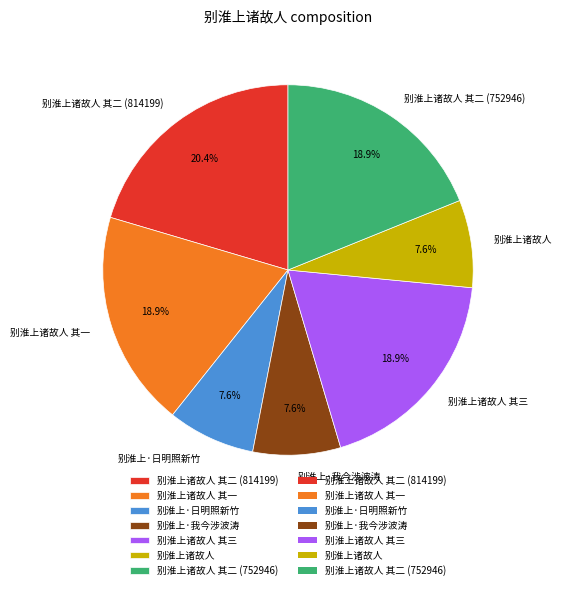

Is it true that 别淮上诸故人 其一 is 24% of the pie?

False